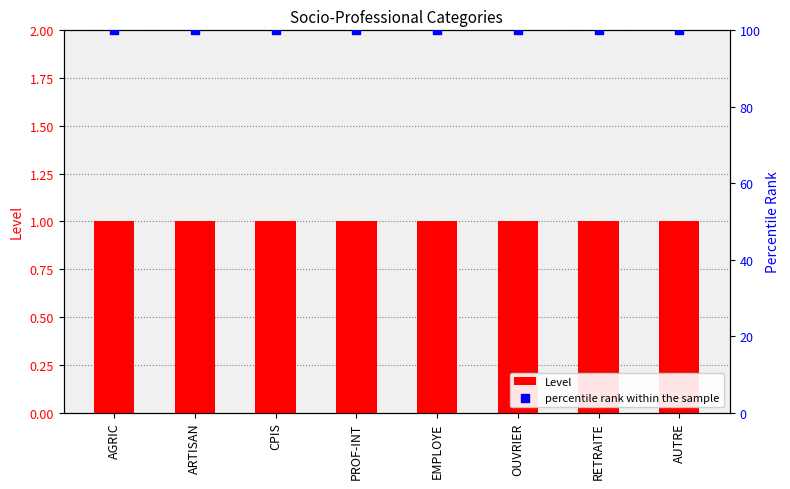

At which category is the sum across all series the highest?

AGRIC